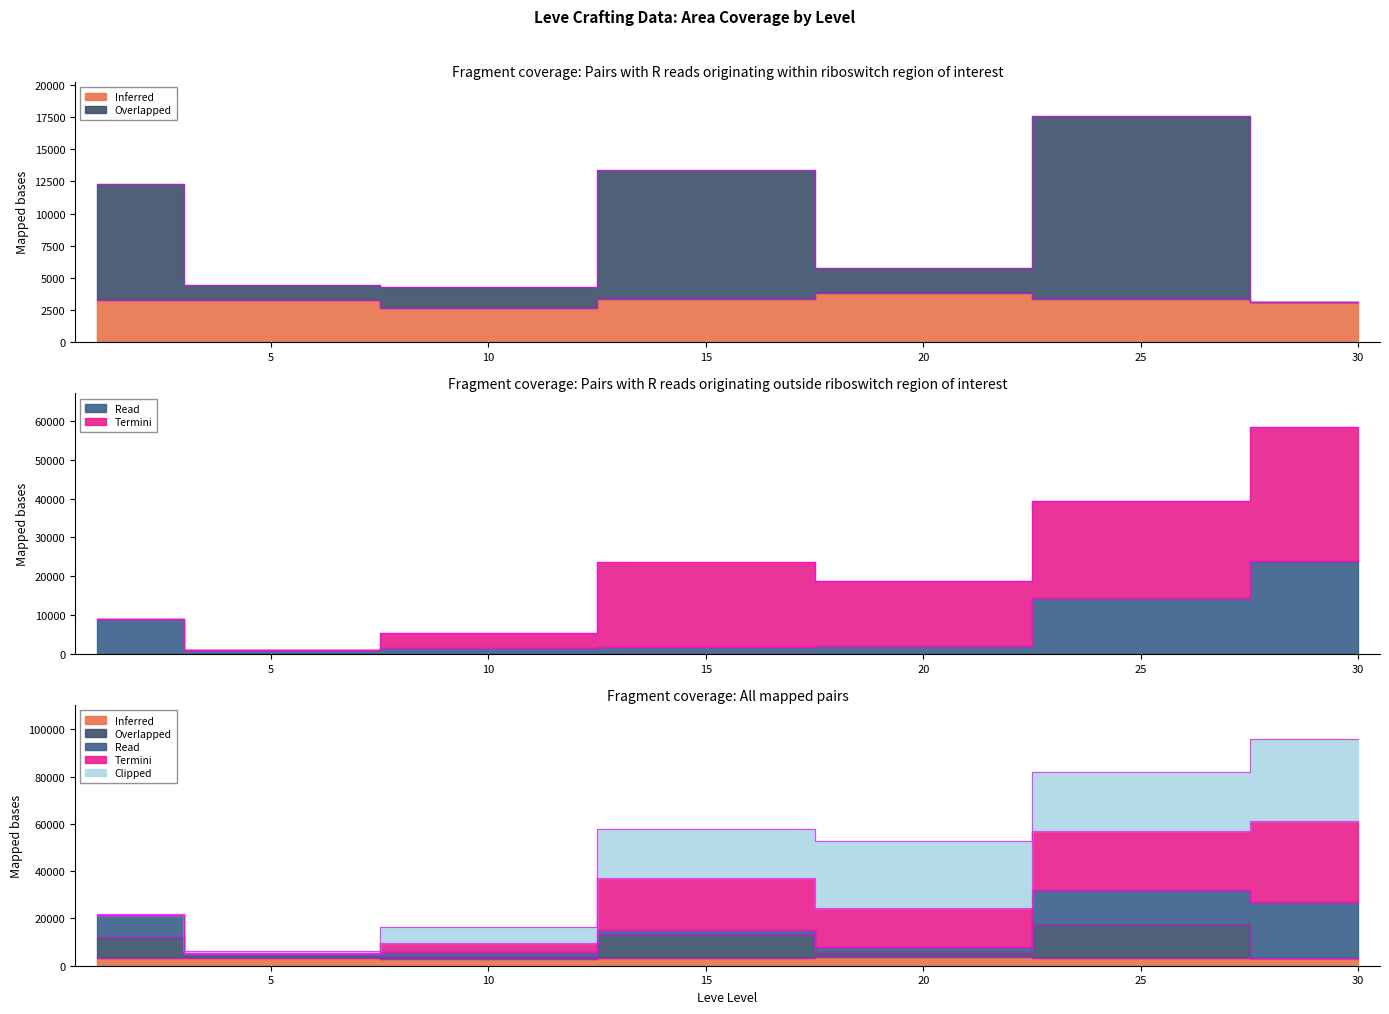

At which label does Overlapped (currentAveragePriceHQ) reach its peak?

25